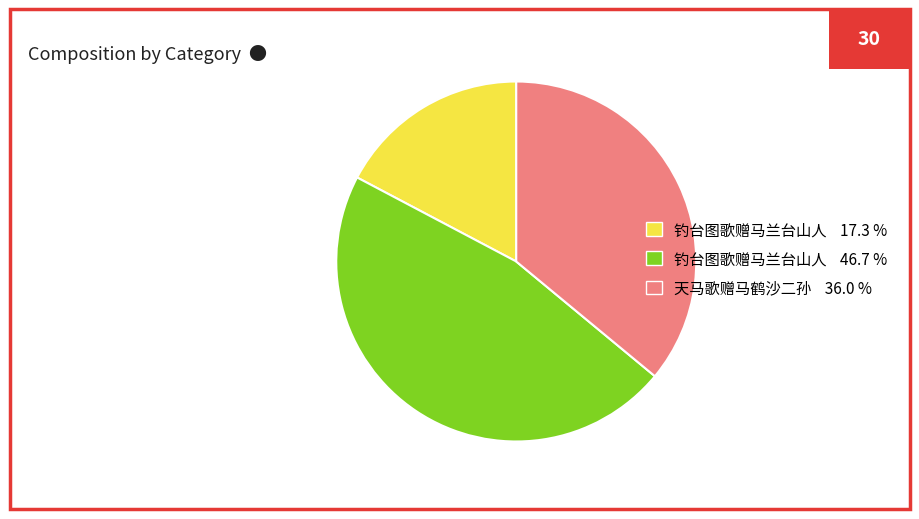

Combined, do 钓台图歌赠马兰台山人 17.3 % and 钓台图歌赠马兰台山人 46.7 % account for over 50%?

Yes